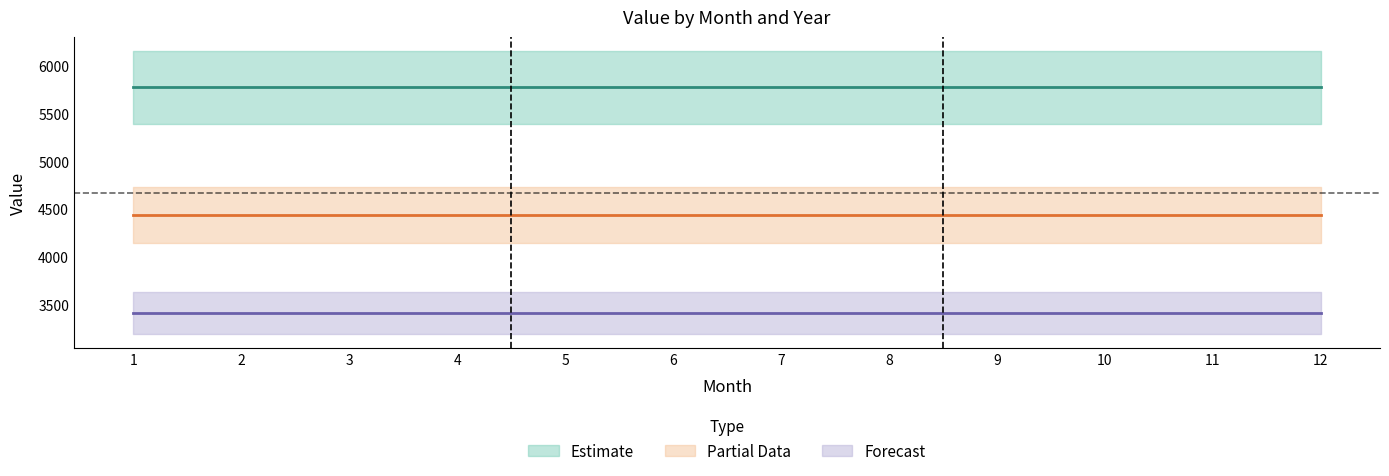

The value of Forecast (mid) at 9 is 3414.3. True or false?

True